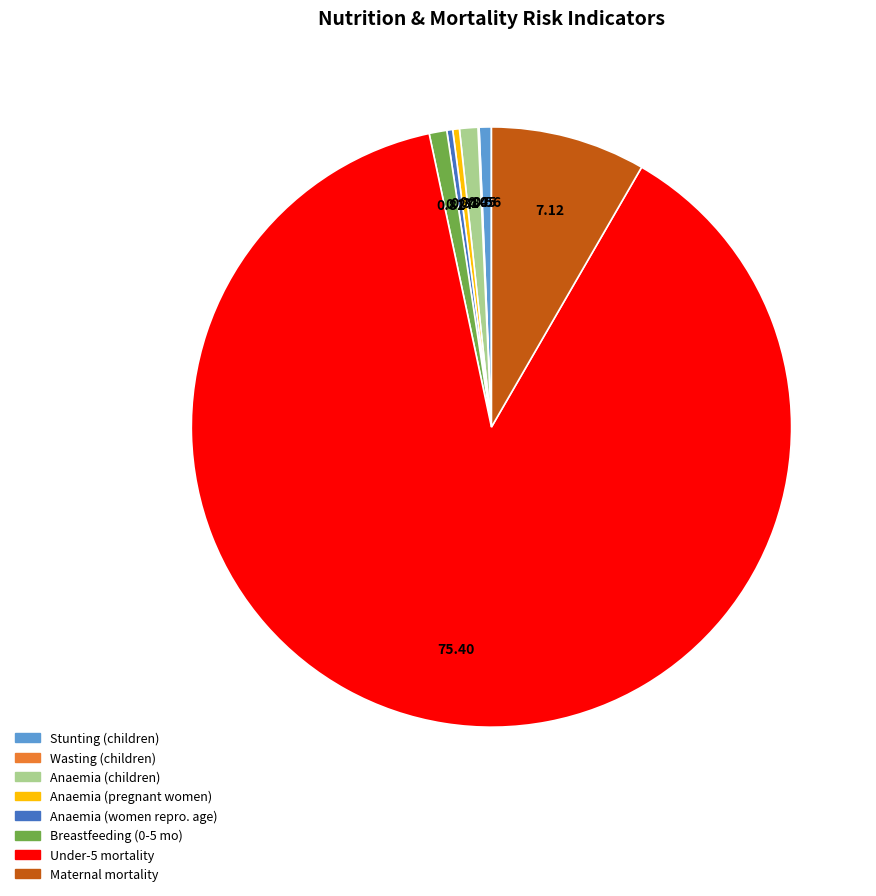

Which category accounts for the majority?

Under-5 mortality